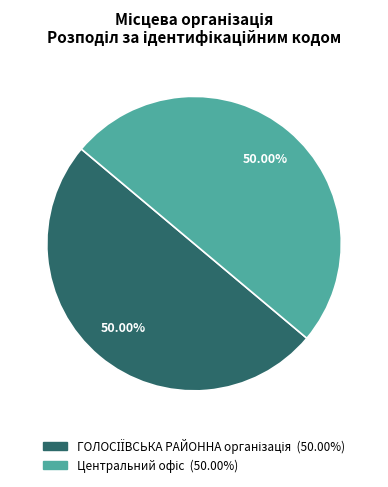

Count the number of slices in the pie.

2